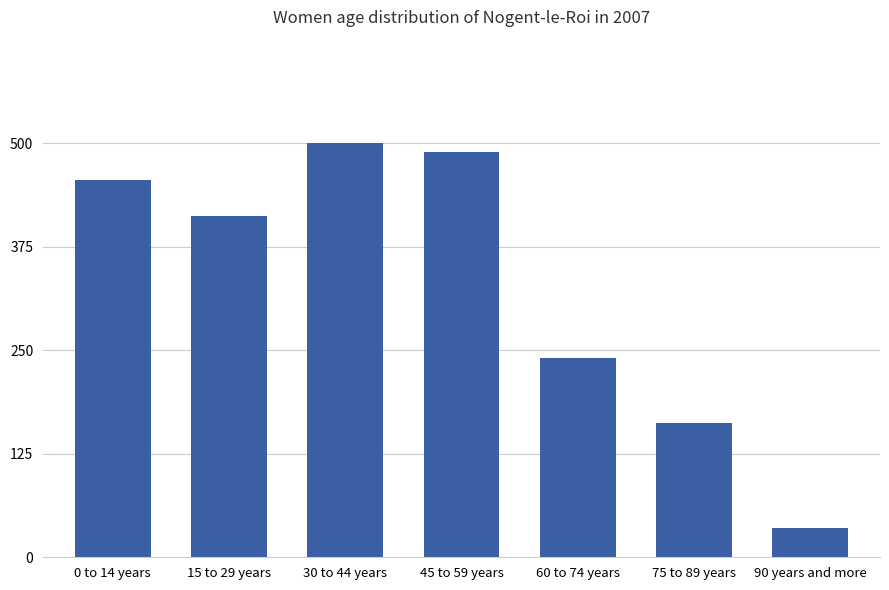

What is the value of the 6th bar from the left?

38297576